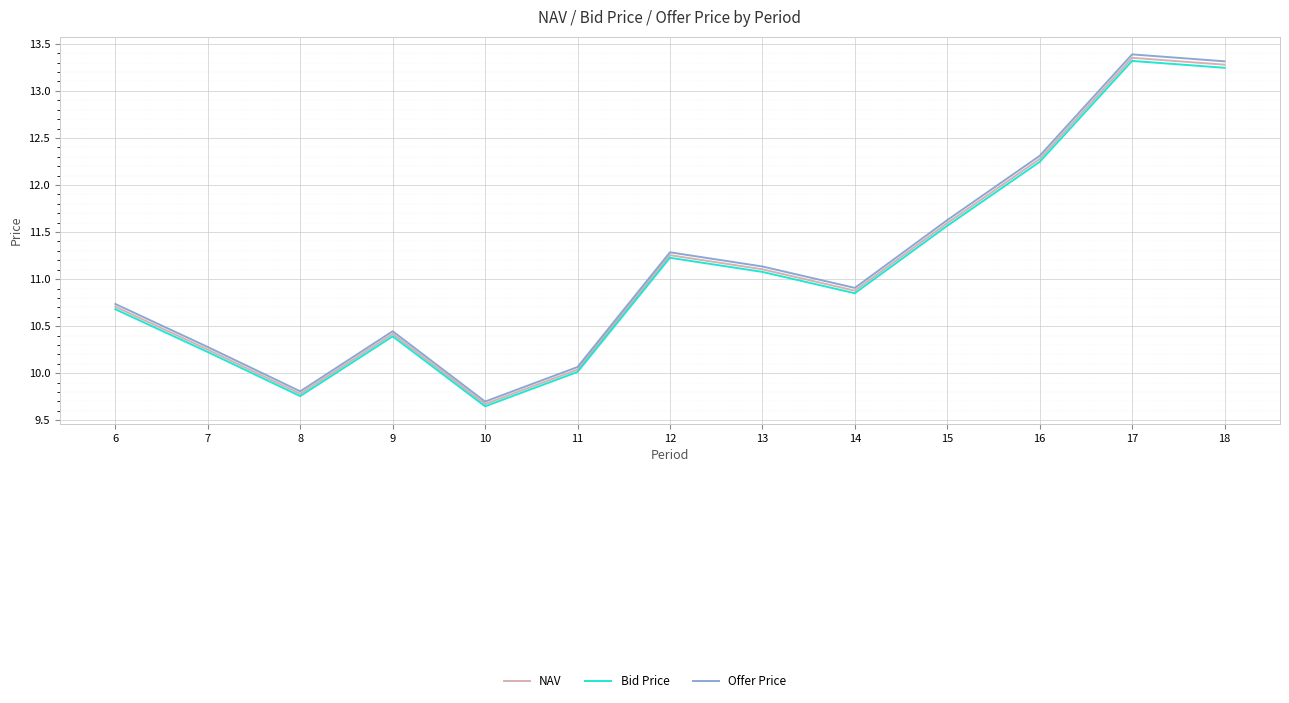

Rank the series by their maximum value, from highest to lowest.

Offer Price, NAV, Bid Price